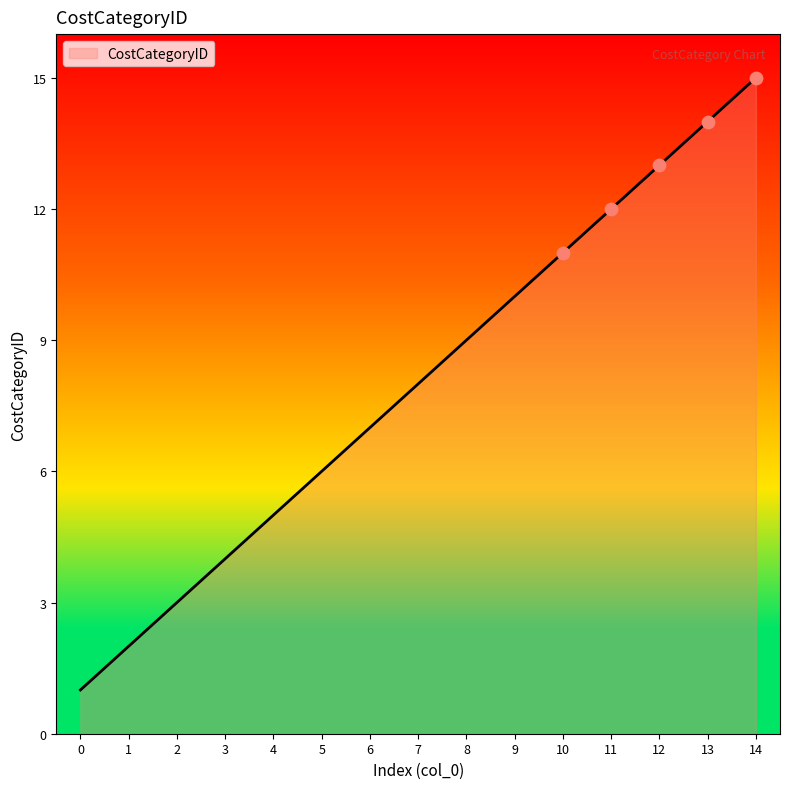

Approximately how many times larger is the value at 8 compared to 9?

0.9